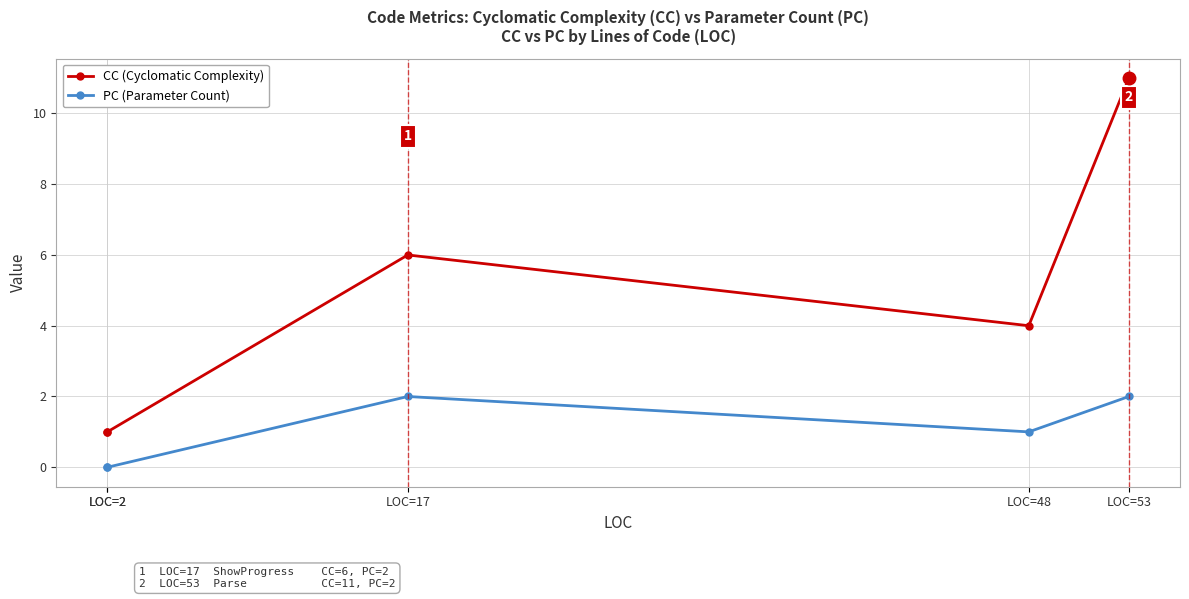

Which series has the largest range (max minus min)?

CC (Cyclomatic Complexity)